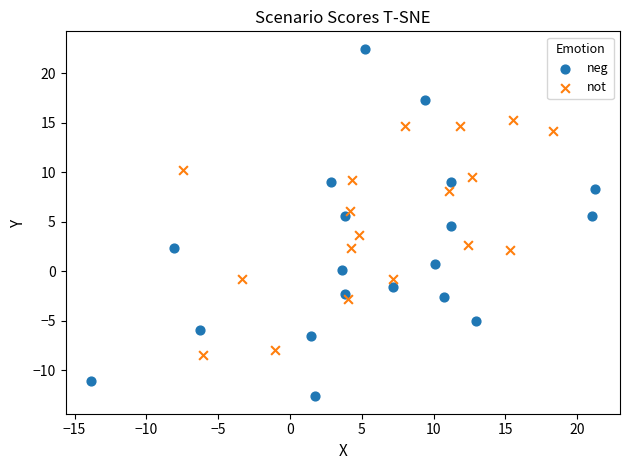

Which series contains the lowest Y value?

neg